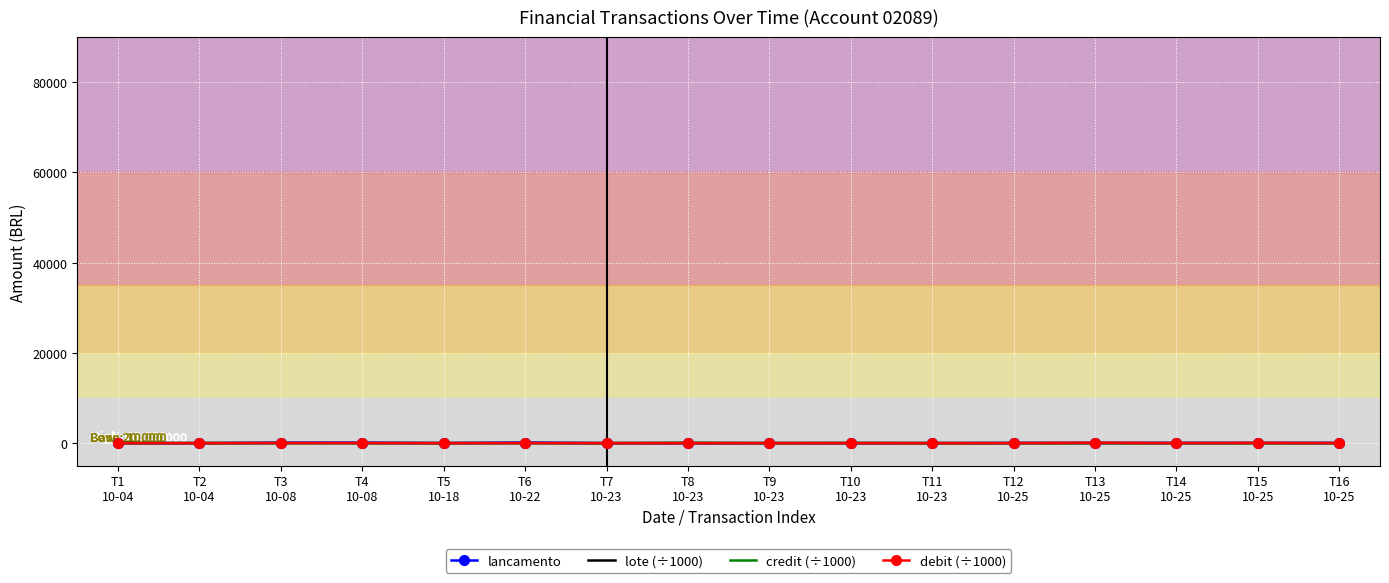

Between T7
10-23 and T4
10-08, which is larger?

T4
10-08